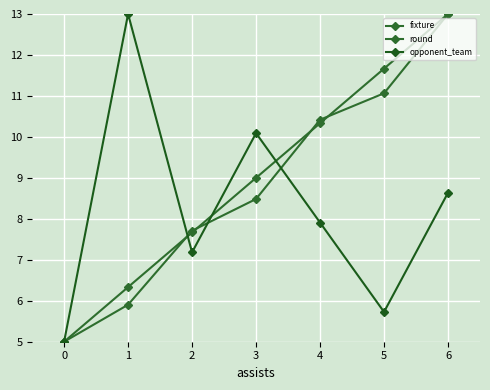

What is the spread (max minus min) of values at 1?

7.1